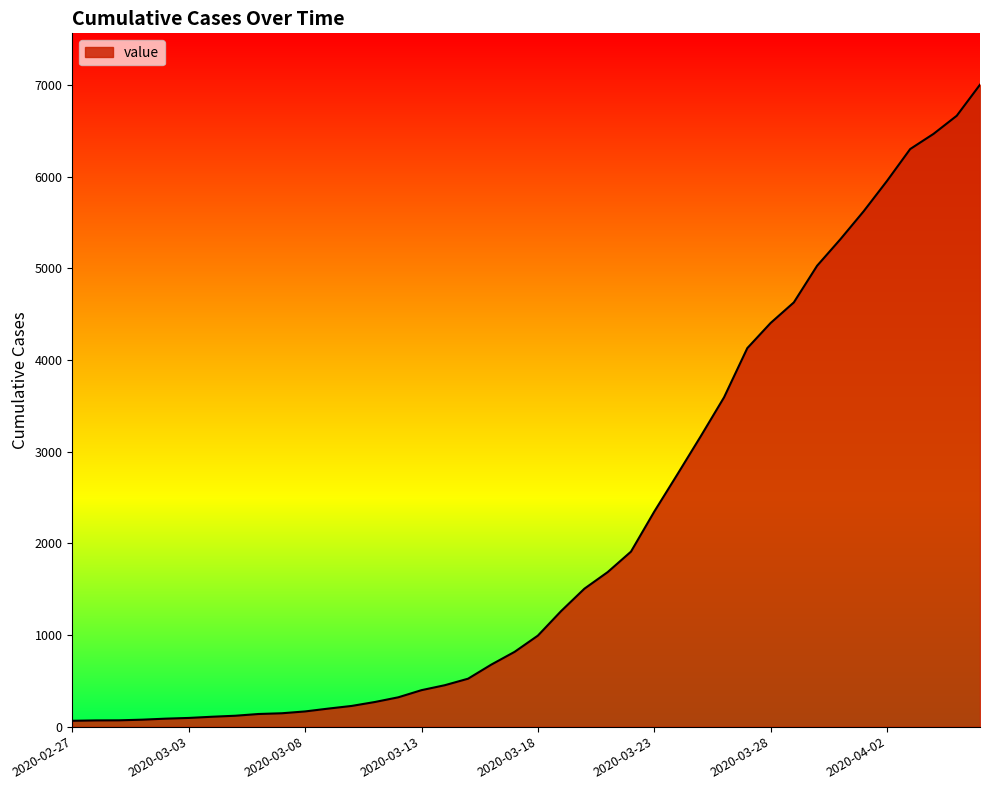

What is the maximum value shown in the chart?

7003